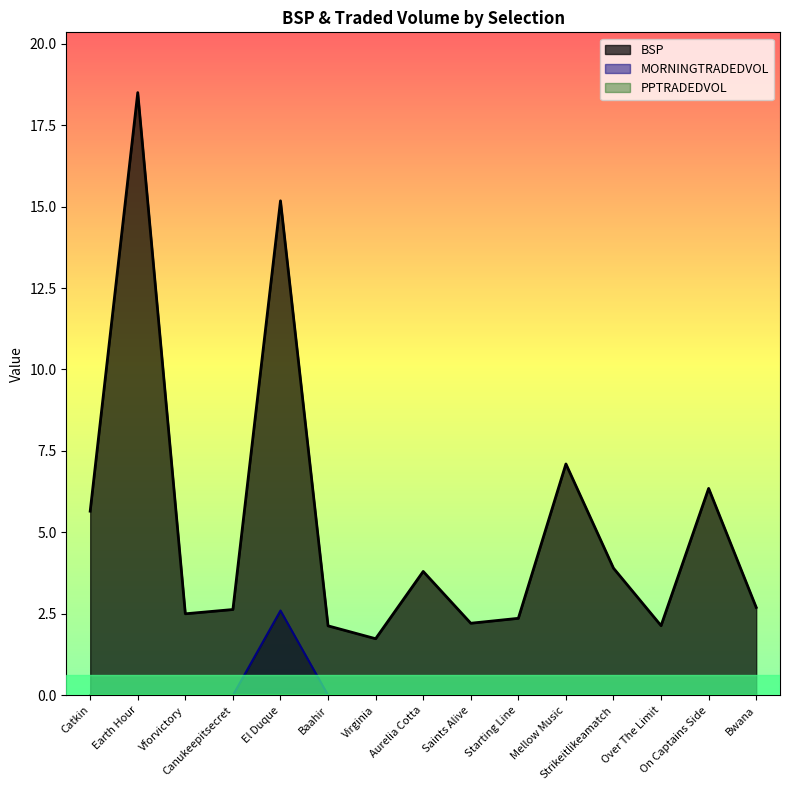

Which series changed the most between Saints Alive and Strikeitlikeamatch?

BSP